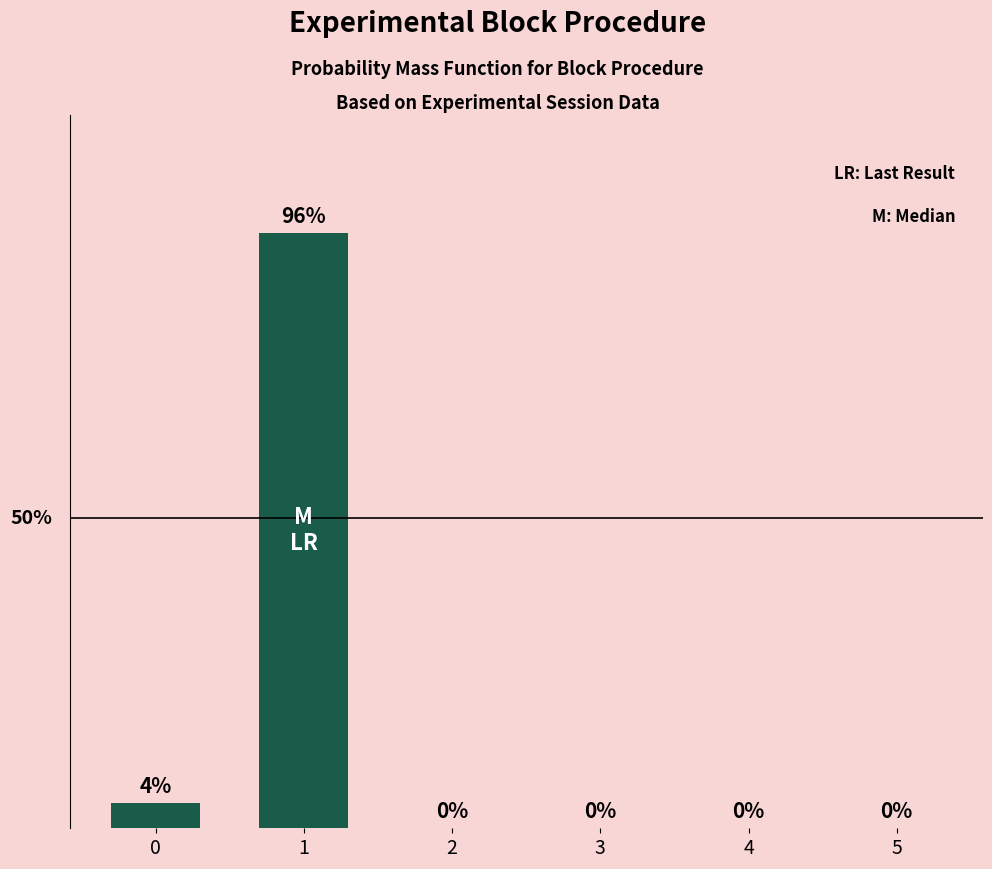

What is the change in value from 0 to 2?

-4